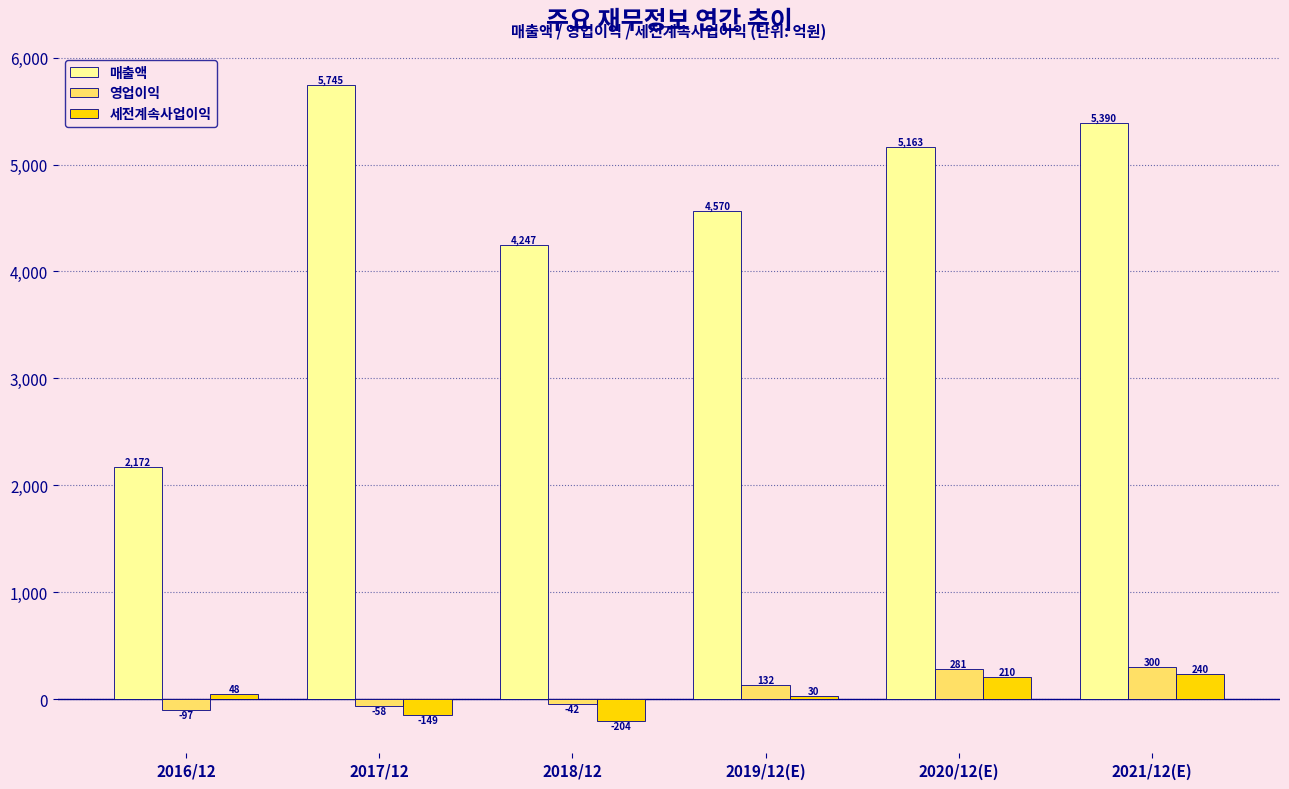

What is the value of the 영업이익 bar at the 3rd from the left?

-42